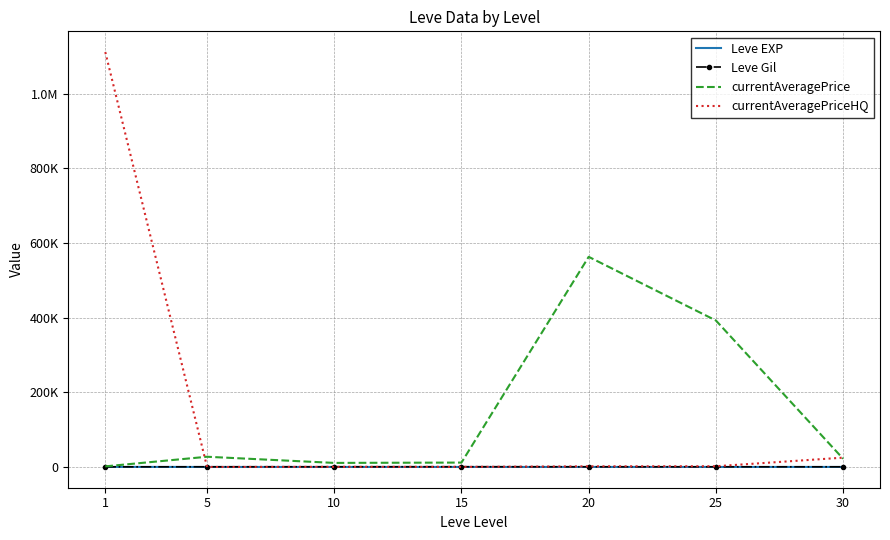

Reading left to right, what are all the values shown in this chart?

Leve EXP: 1=210.7	5=3.7	10=7.5	15=15.7	20=15.0	25=29.7	30=47.0
Leve Gil: 1=349.2	5=508.3	10=575.0	15=623.3	20=500.0	25=438.3	30=467.5
currentAveragePrice: 1=1626.7	5=27410.0	10=10901.7	15=11779.8	20=563214.5	25=392590.7	30=22113.5
currentAveragePriceHQ: 1=1111947.3	5=0.0	10=333.3	15=262.2	20=1718.5	25=1968.5	30=25014.2